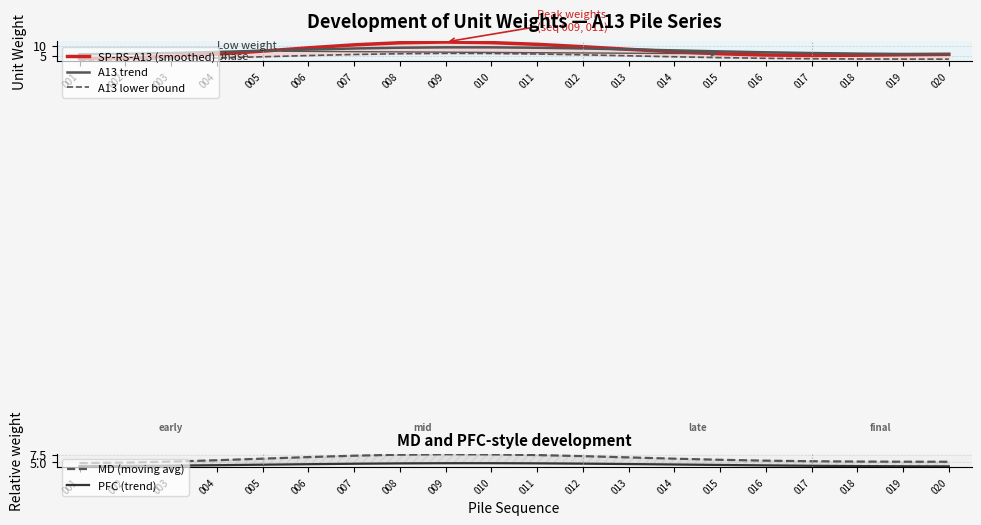

What is the difference between the maximum and minimum values in the PFC (trend) series?

1.1